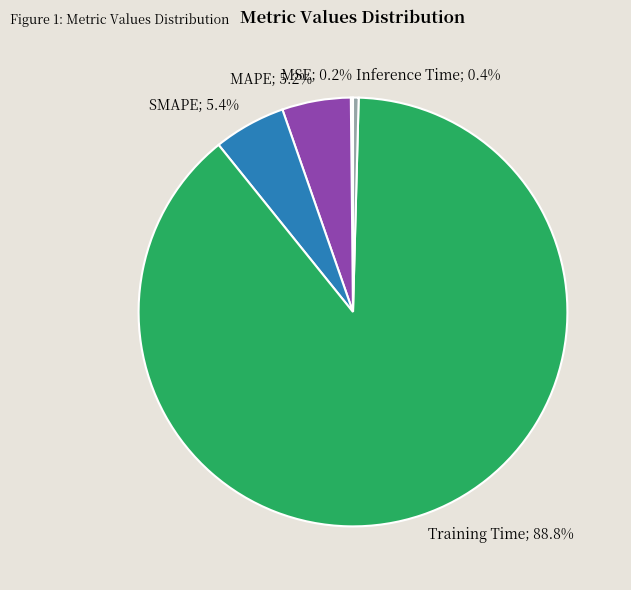

Does any single category account for the majority?

Yes